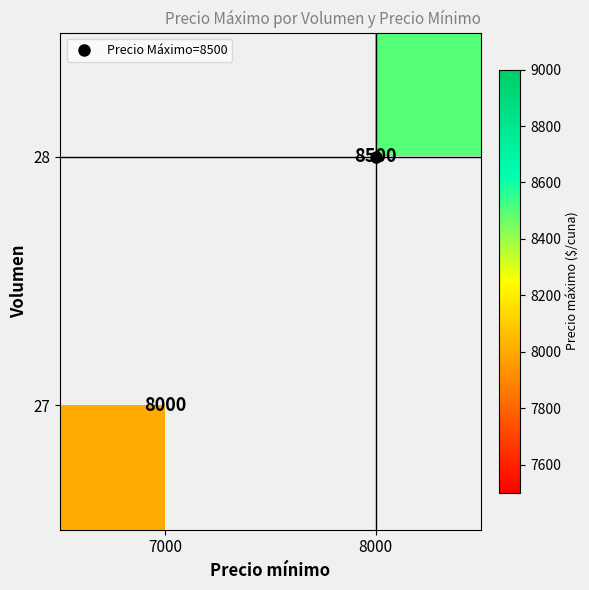

Count the number of categories in the chart.

2